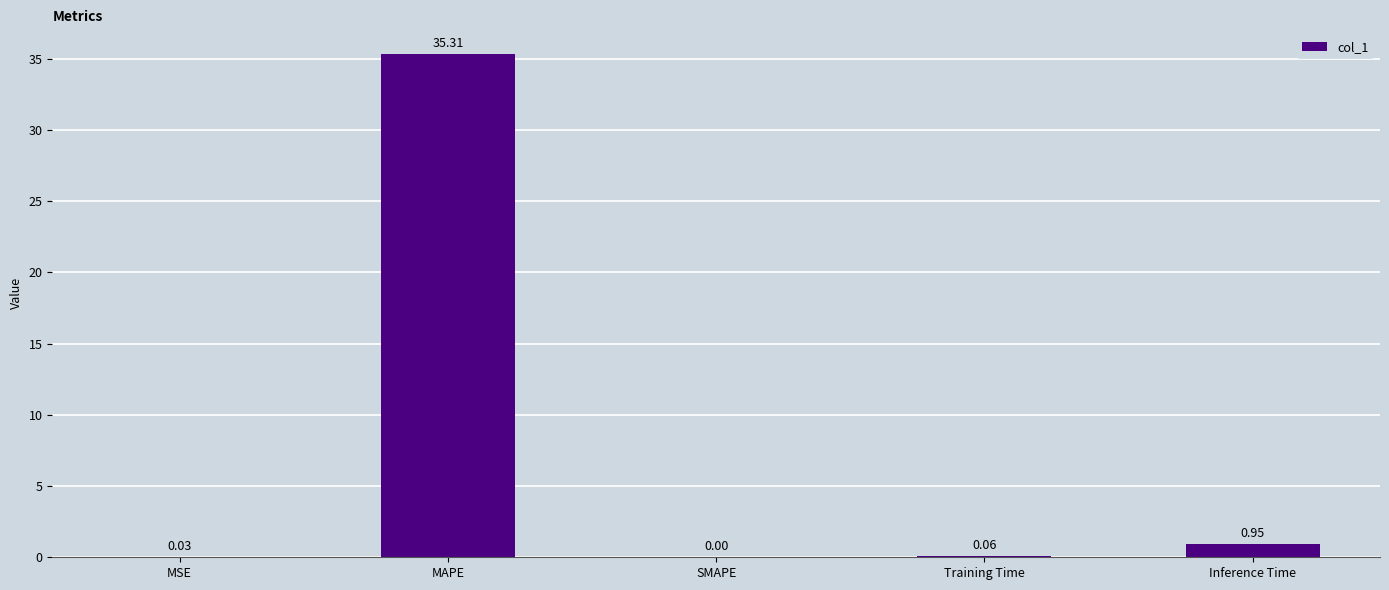

Where is the data nearest to the value 17?

Inference Time